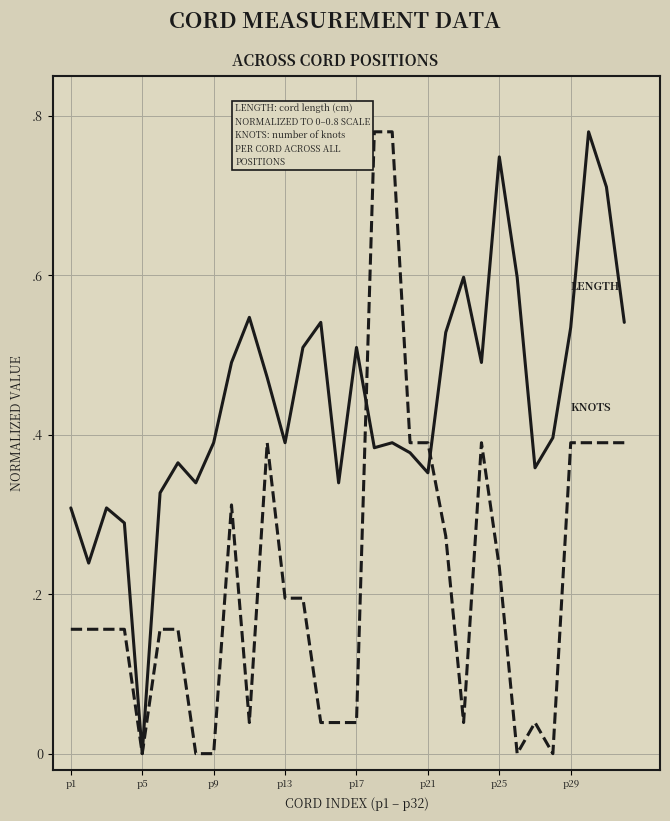

The value of Length at 25 is 0.4. True or false?

False